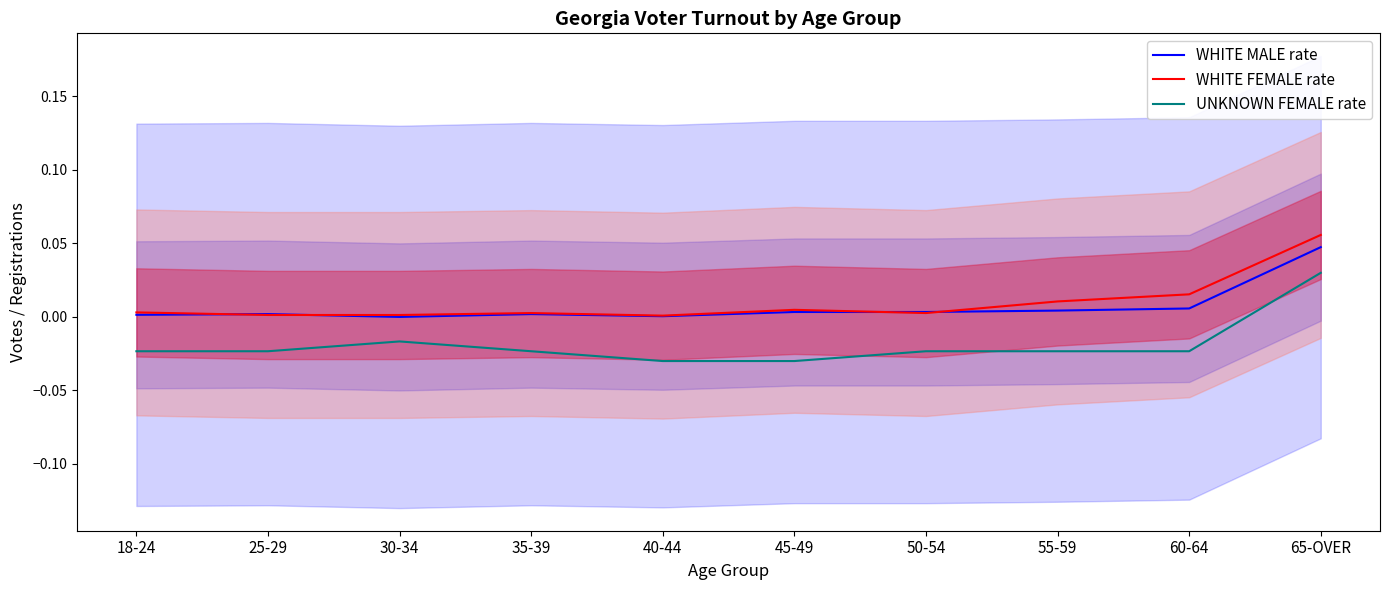

True or false: WHITE MALE rate and UNKNOWN FEMALE rate cross at least once.

False